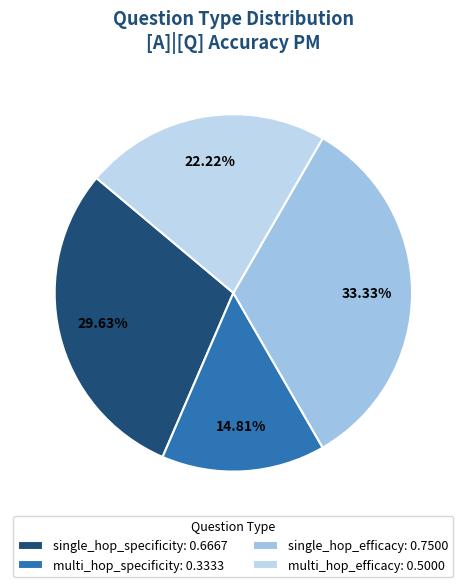

To the nearest percent, what percentage of the pie is multi_hop_efficacy?

22%